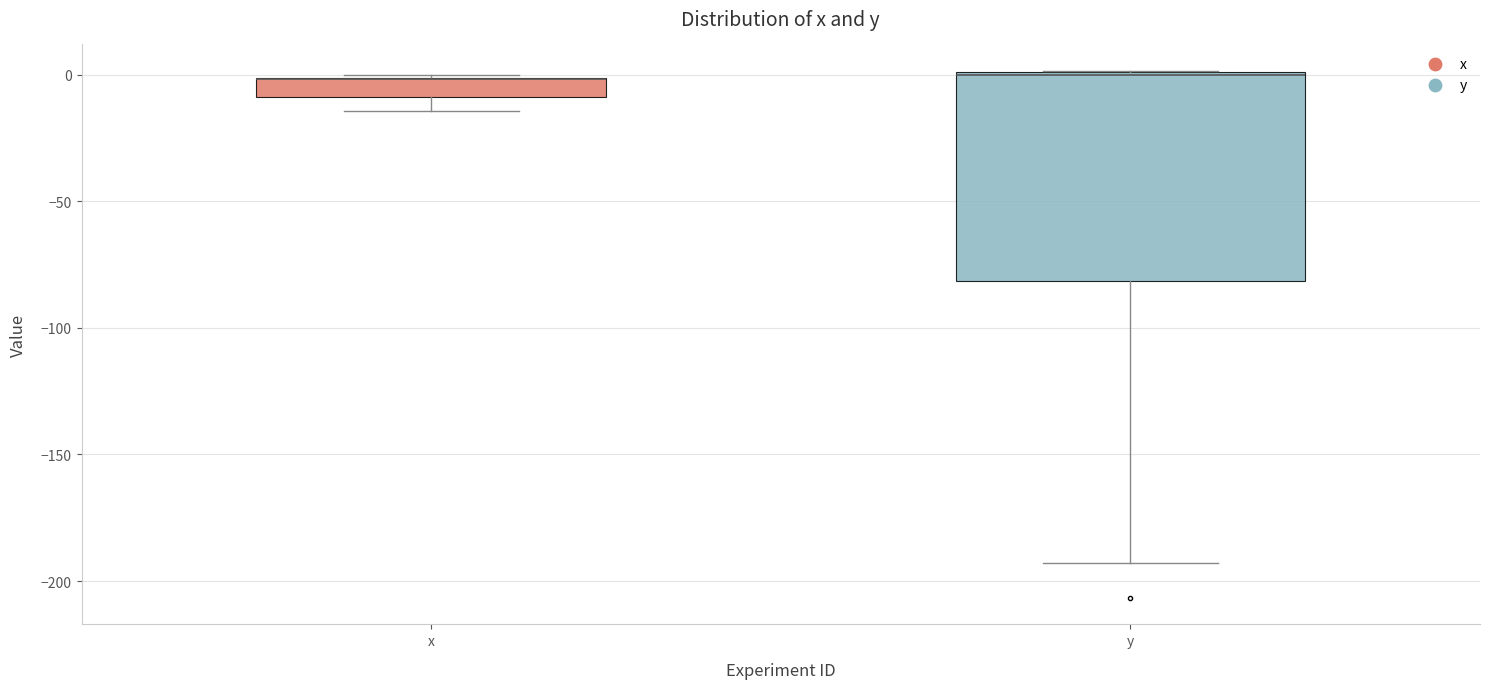

Reading left to right, read every box against the y-axis: the position of its median line, the range the box covers, and the ends of its whiskers. The values are not printed on the chart, so give them approximately, as read against the axis.

x: median 0 (drawn on the box's upper edge), box -10 to 0, whiskers -15 to 0
y: median 0, box -80 to 0, whiskers -195 to 0